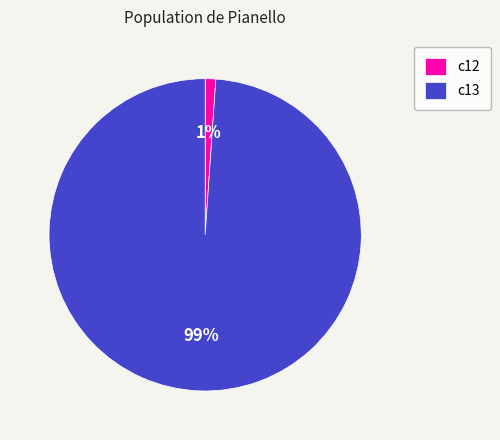

Which has a higher value, c13 or c12?

c13